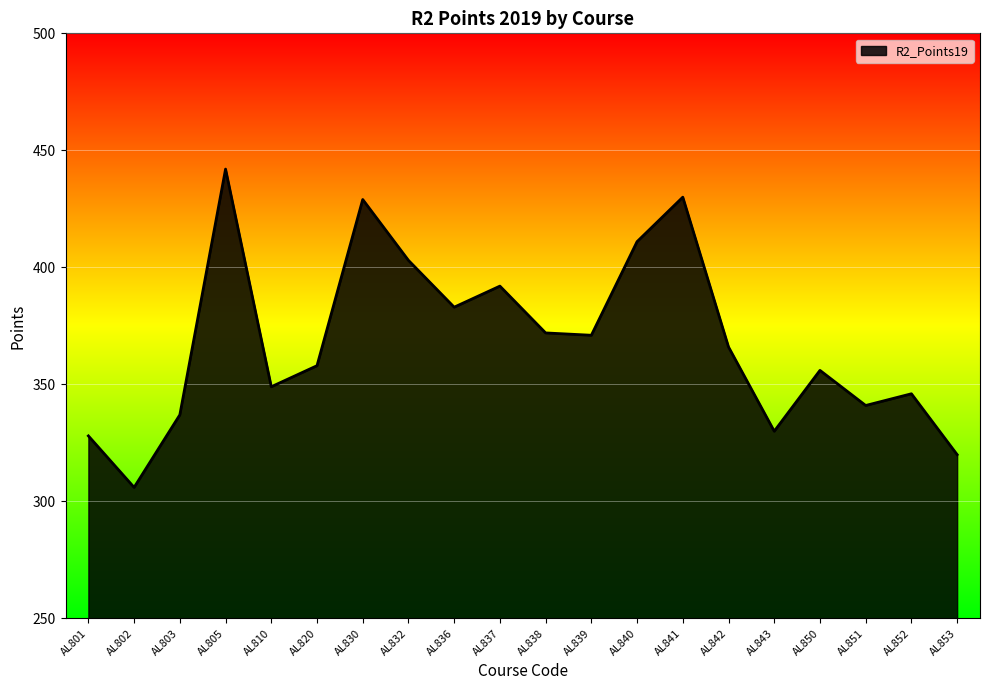

What is the sum of all values?

7370